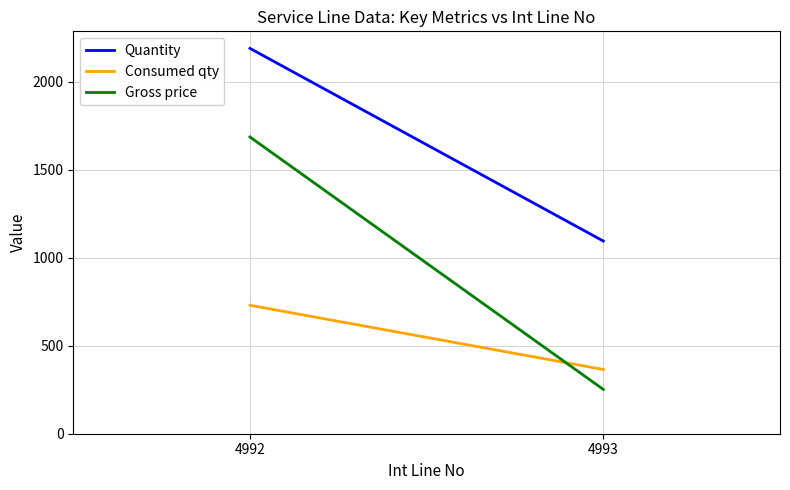

Reading left to right, what are all the values shown in this chart?

Quantity: 2190.0	1095.0
Consumed qty: 730.0	365.0
Gross price: 1686.3	251.8